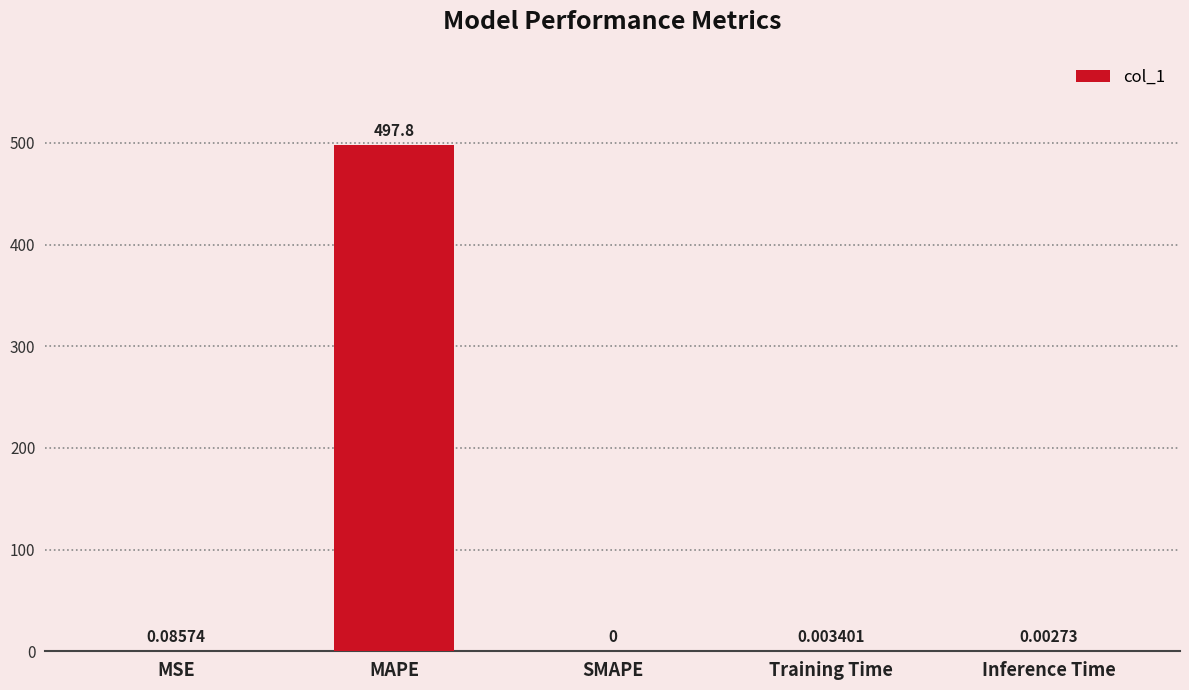

Where is the data nearest to the value 248?

MSE